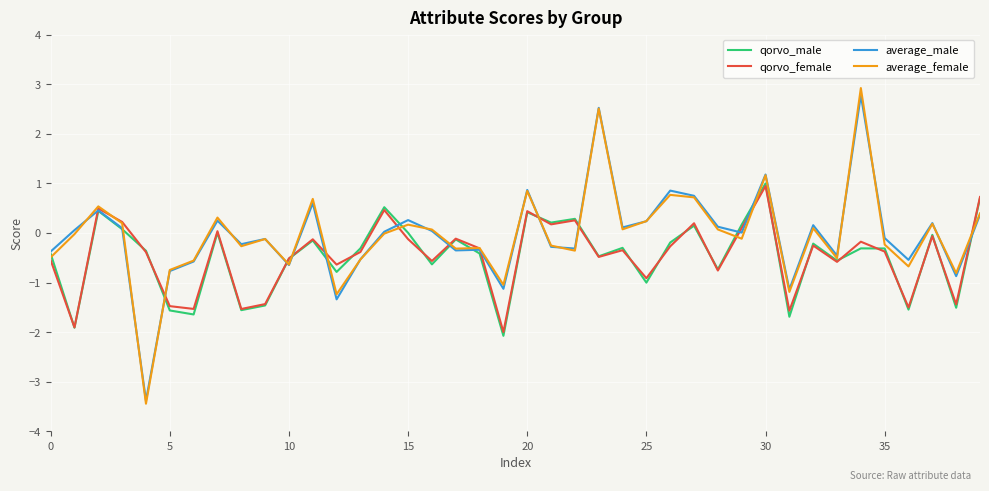

Which series has the largest range (max minus min)?

average_female